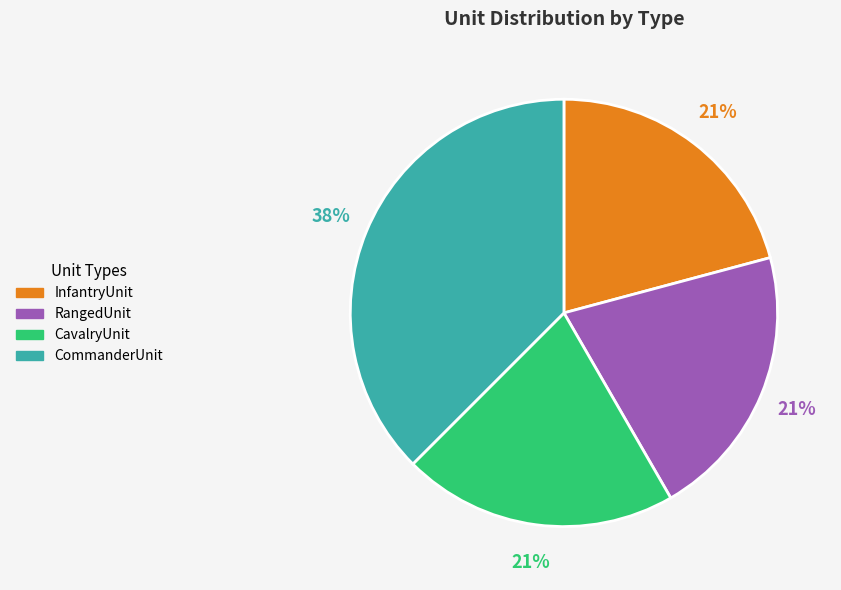

Approximately how many times larger is the value at RangedUnit compared to CommanderUnit?

0.6